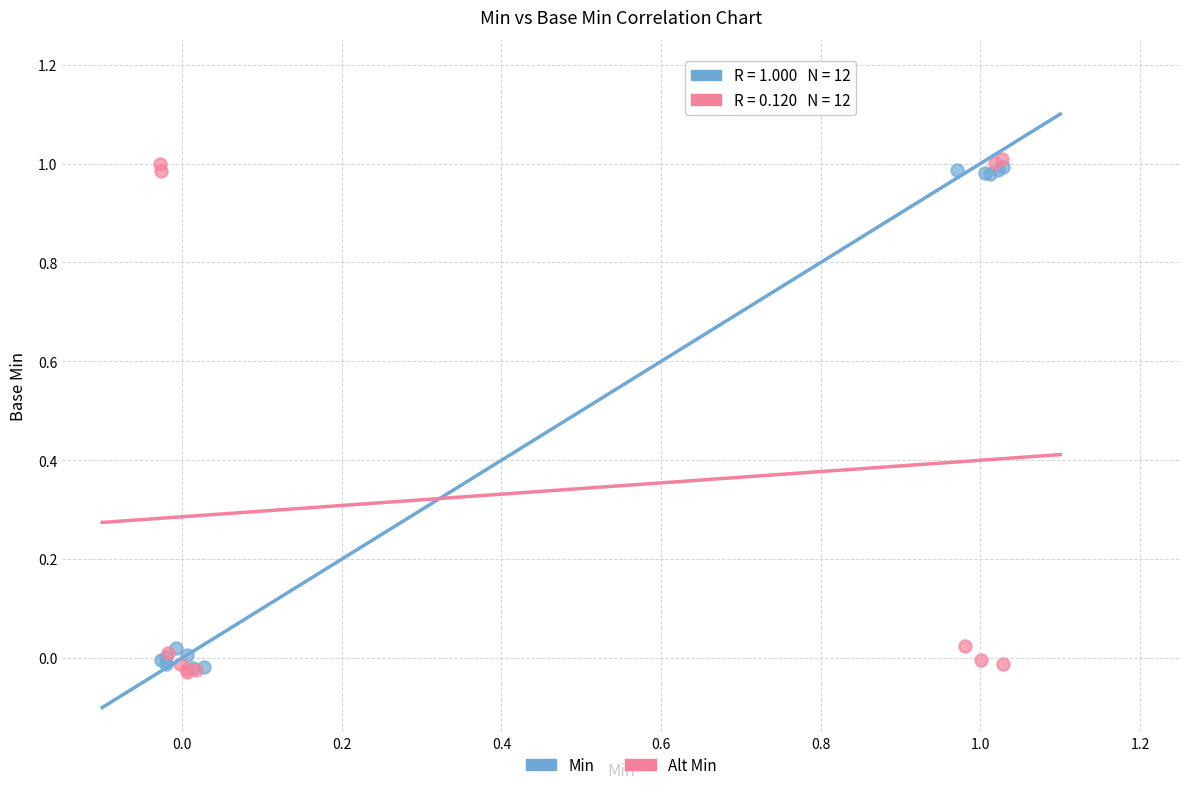

Which series has the largest Y range (max minus min)?

Alt Min